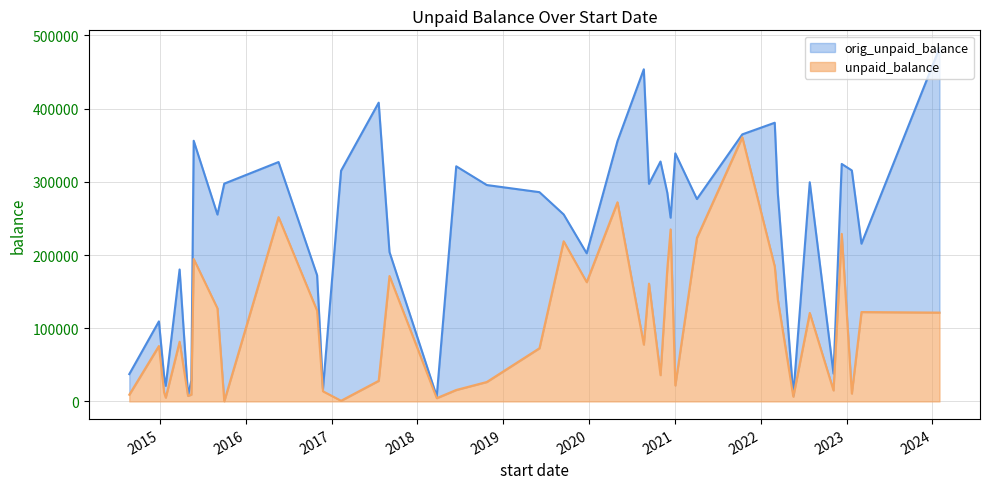

How many categories are shown in the chart?

40